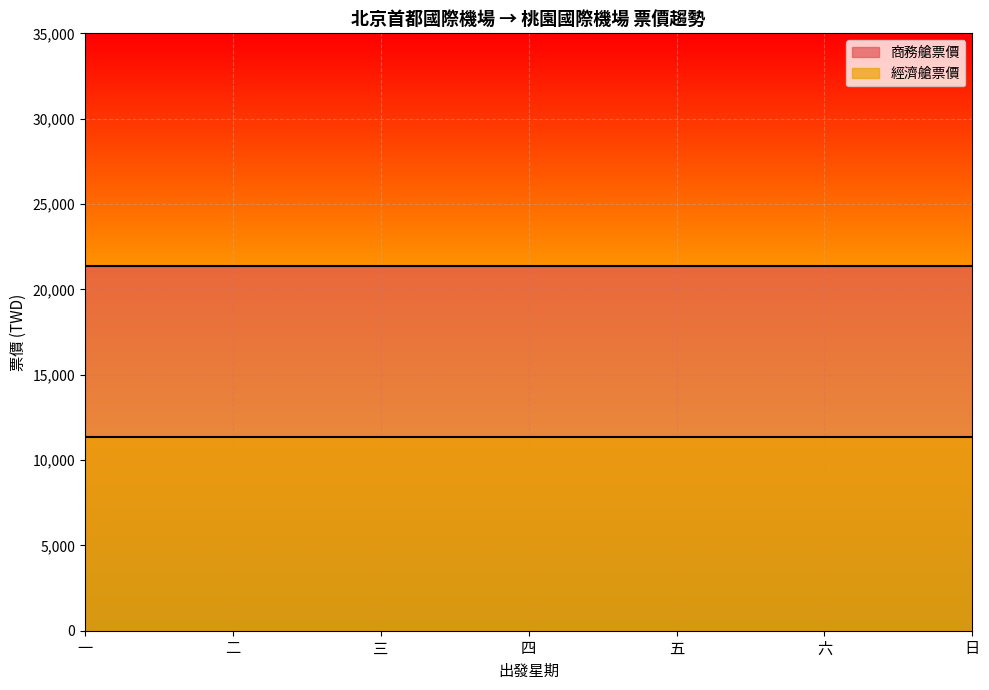

What is the value of the 商務艙票價 point at the 4th from the left?

21367